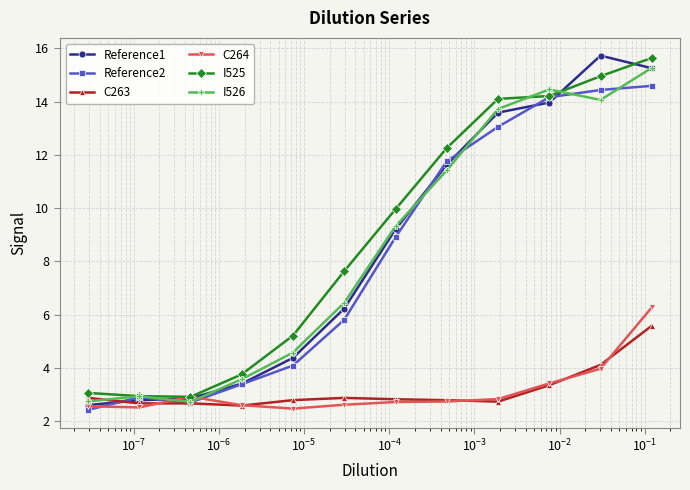

Does the chart display data point markers on the line(s)?

Yes